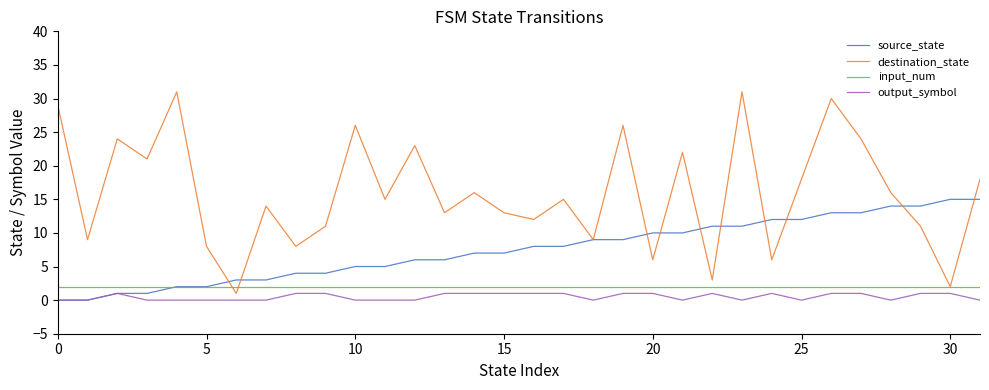

Count the number of categories in the chart.

32